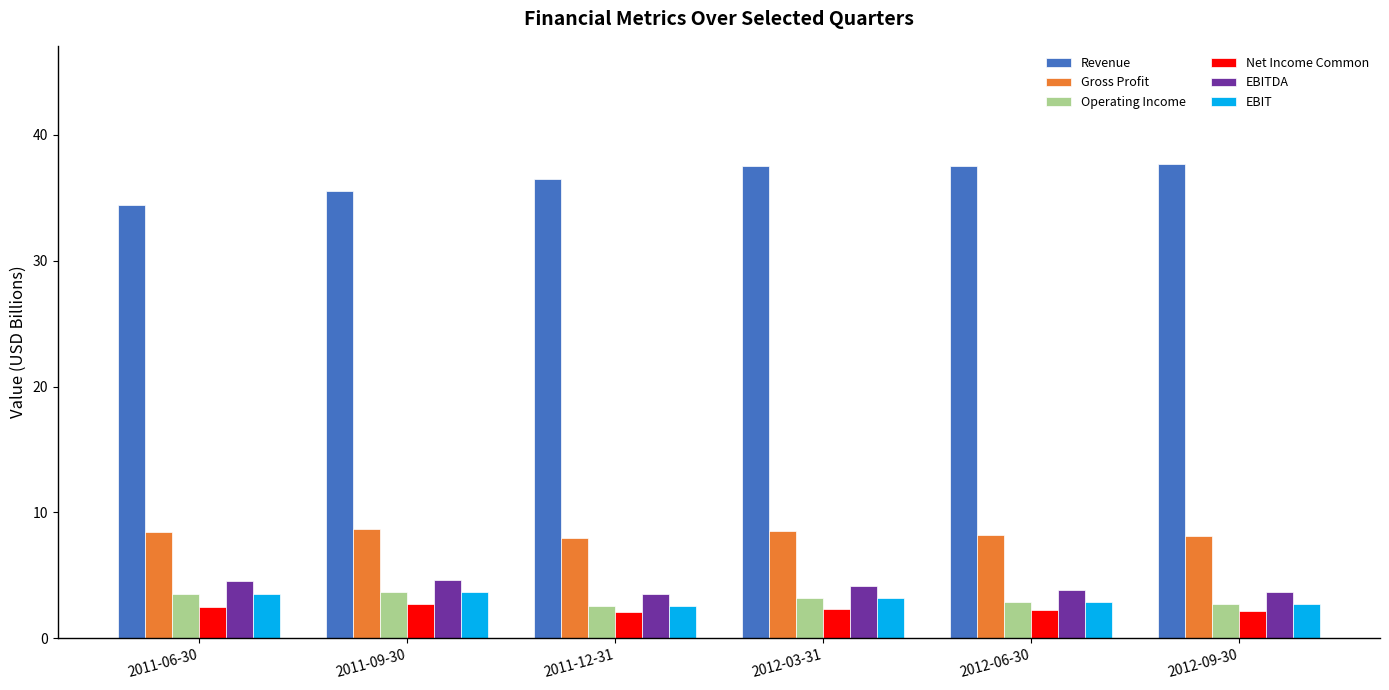

What is the sum of the Net Income Common values at 2012-09-30 and 2012-03-31?

4.6